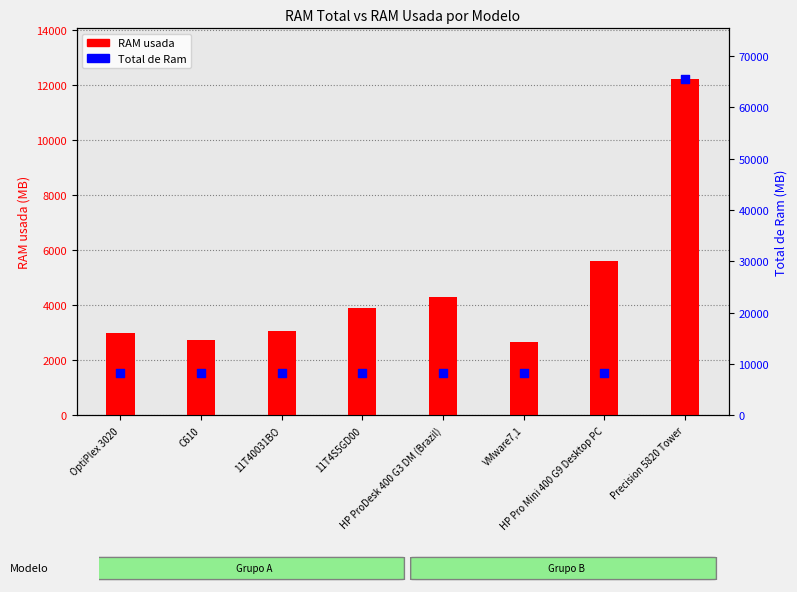

Which series has the largest total across all categories?

Total de Ram